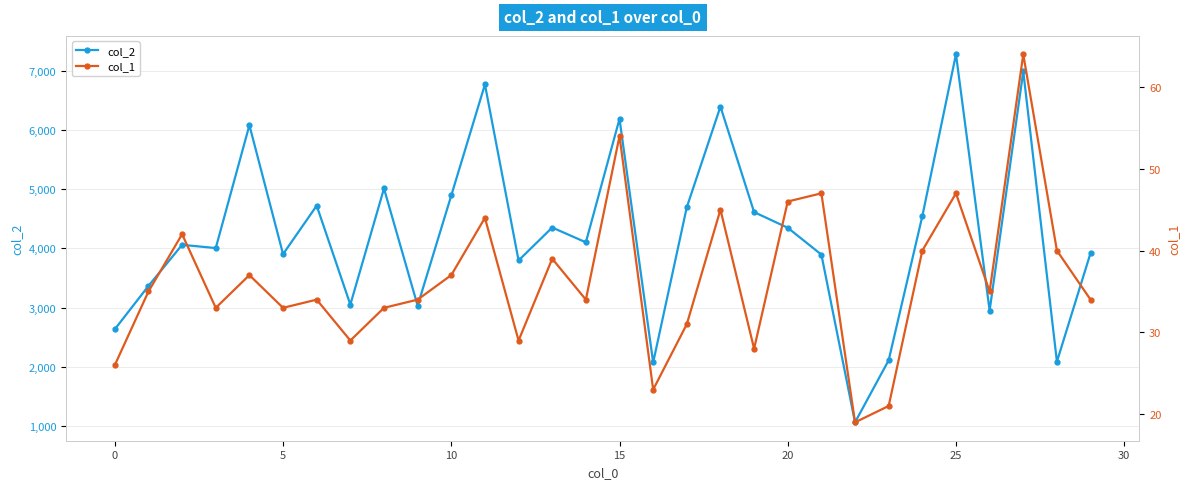

What is the label of the 15th point from the left?

14